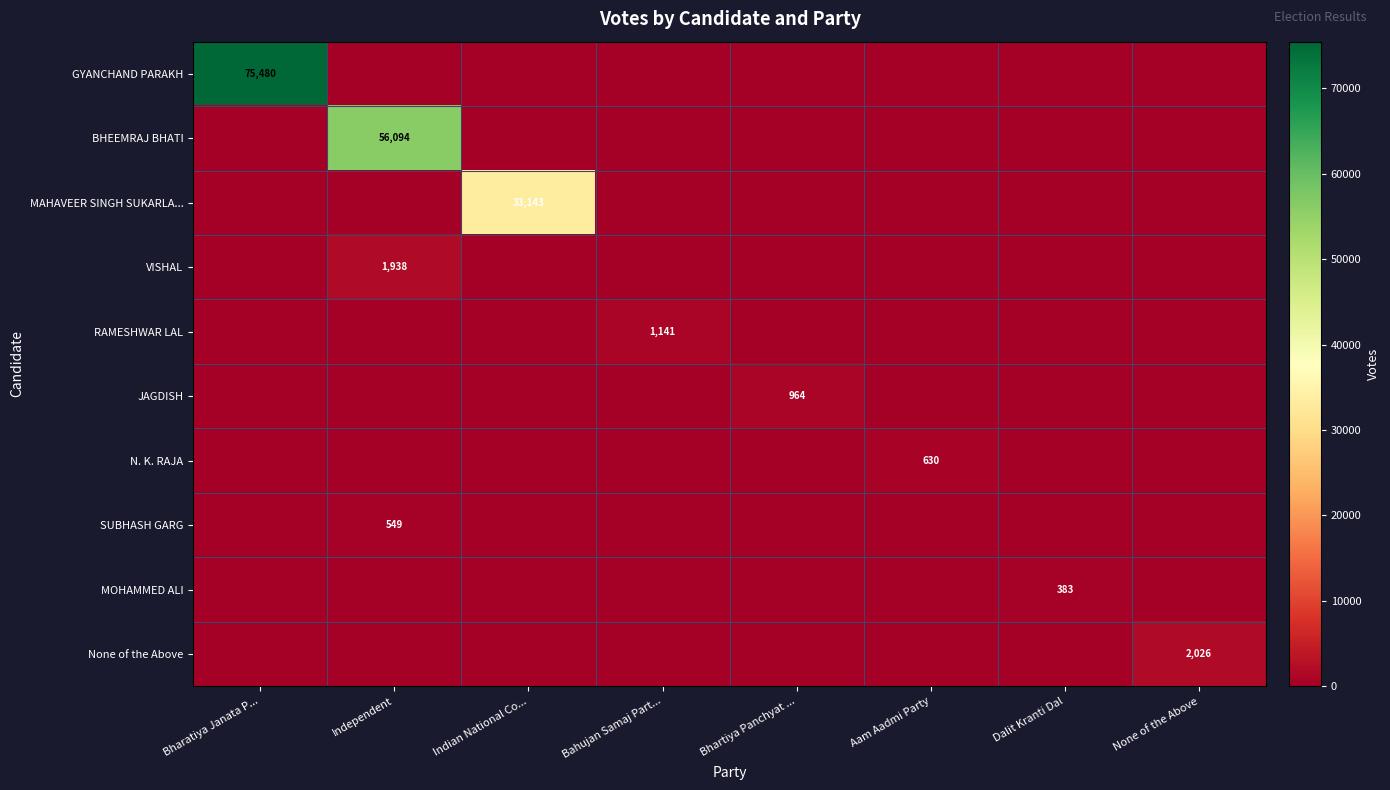

Which series has the largest range (max minus min)?

GYANCHAND PARAKH